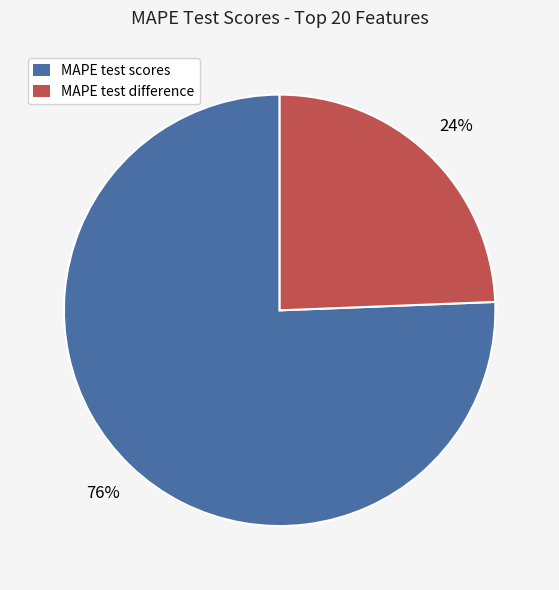

Rank the categories by value from lowest to highest.

MAPE test difference, MAPE test scores